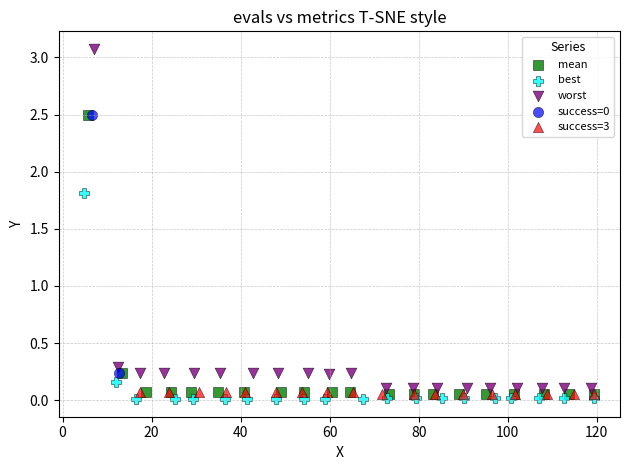

Which series has the largest Y range (max minus min)?

worst